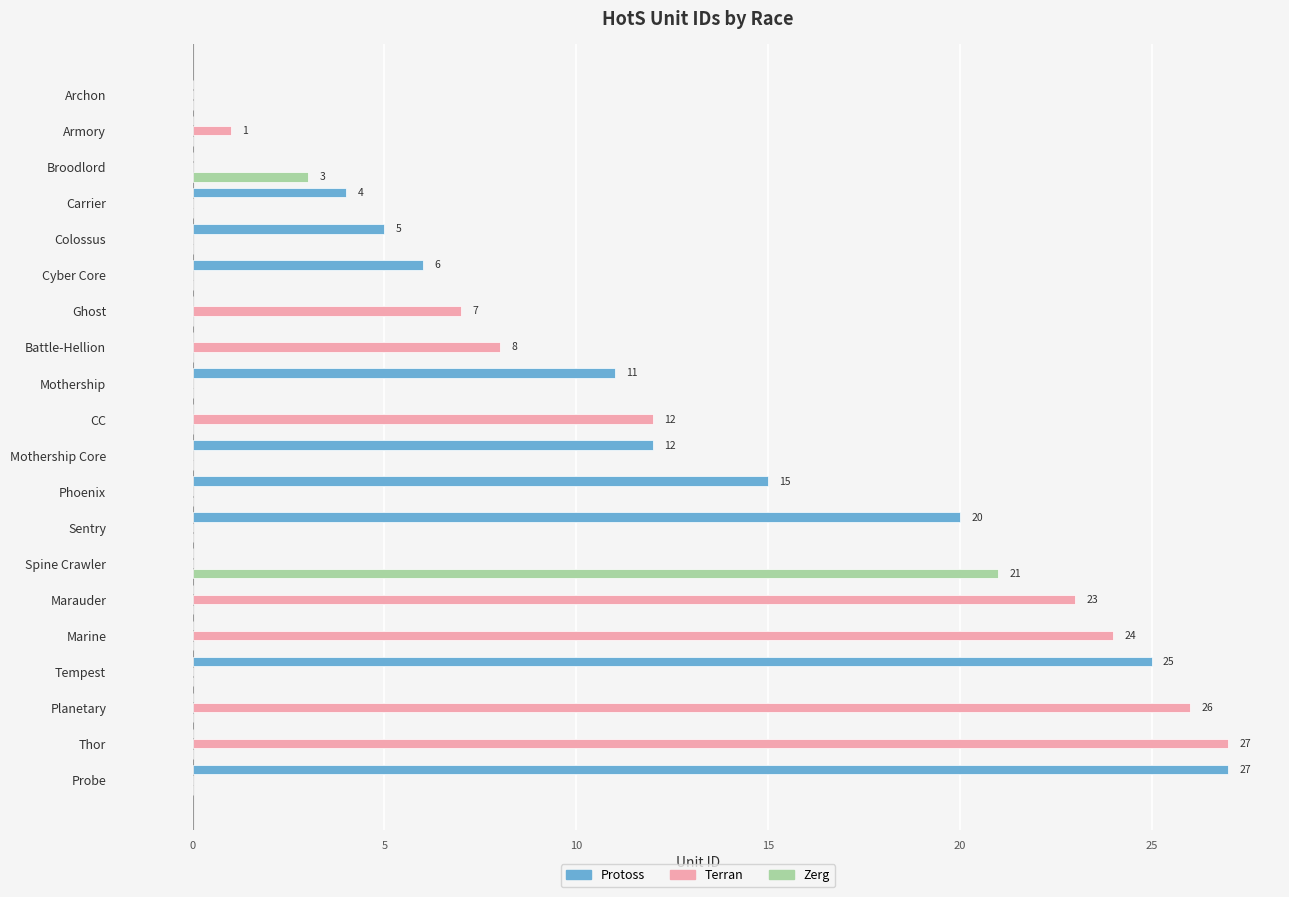

What is the sum of all Protoss values?

125